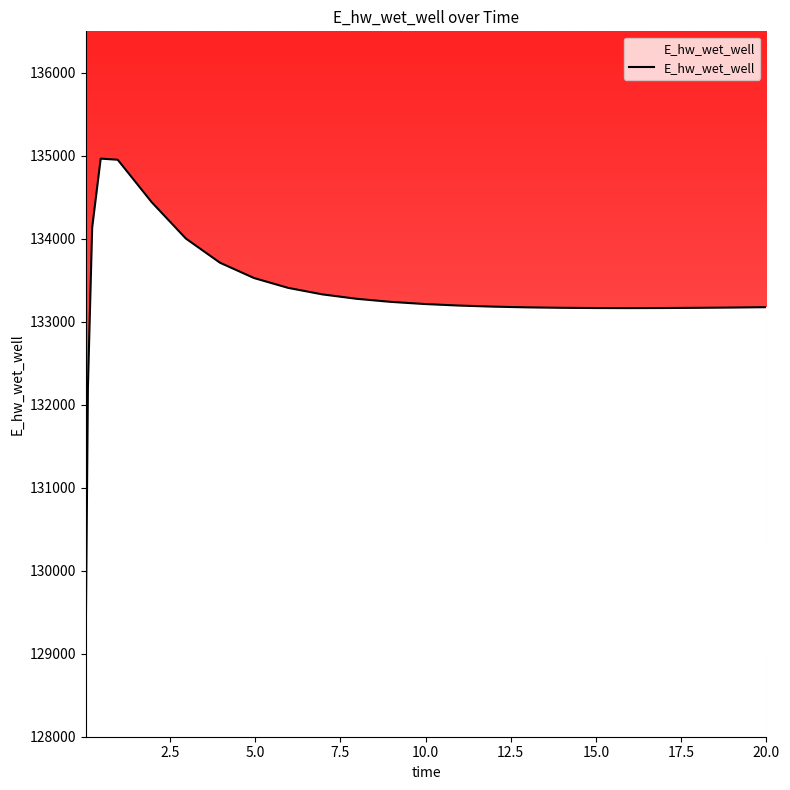

What is the difference between the maximum and minimum values?

5770.0